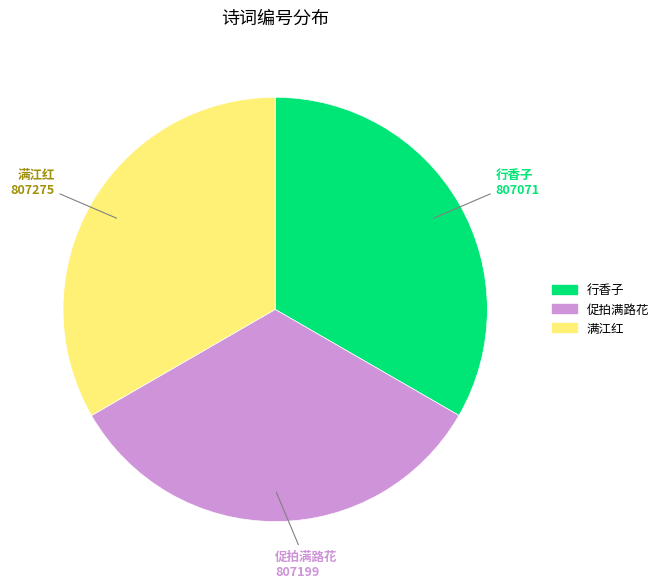

What is the ratio of the value at 行香子 to the value at 促拍满路花?

1.0